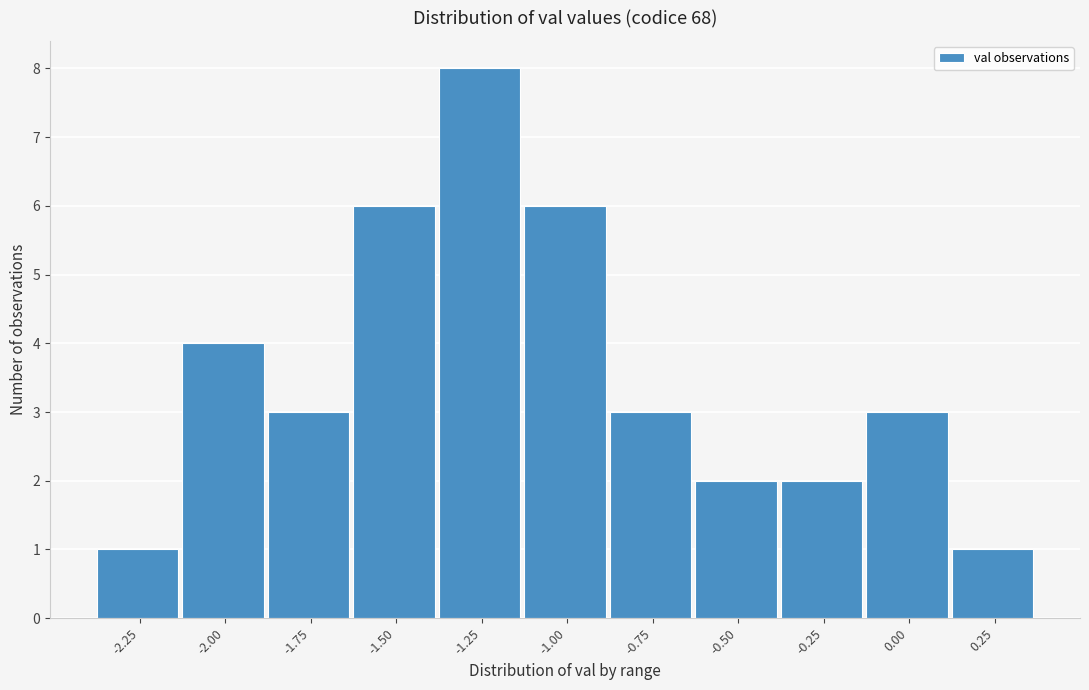

Reading left to right, extract all data points from this chart.

-2.25=1	-2.00=4	-1.75=3	-1.50=6	-1.25=8	-1.00=6	-0.75=3	-0.50=2	-0.25=2	0.00=3	0.25=1